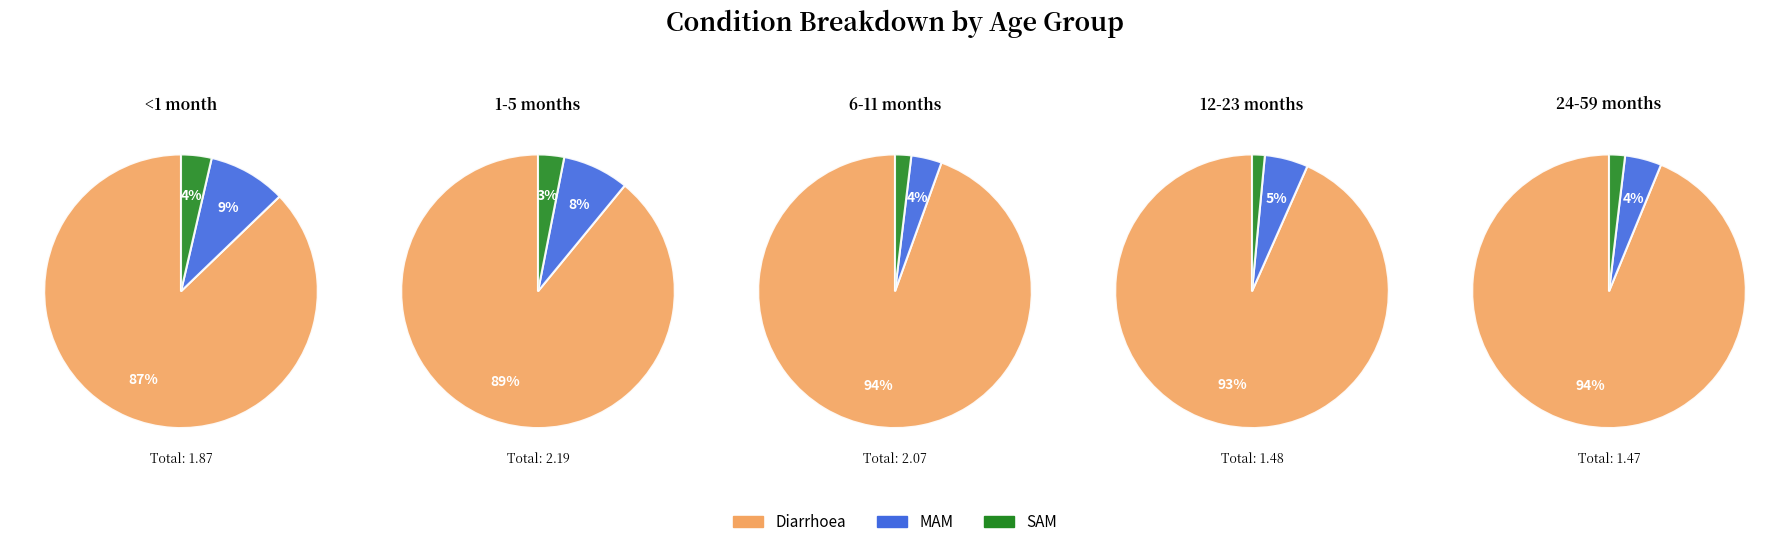

How many slices are in this pie chart?

3